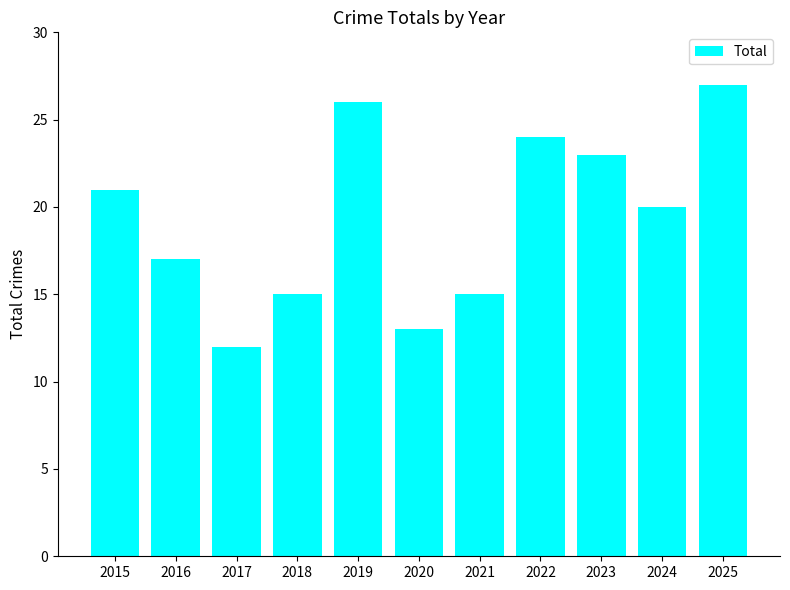

Reading right to left, list all the values displayed in this chart.

2025=27	2024=20	2023=23	2022=24	2021=15	2020=13	2019=26	2018=15	2017=12	2016=17	2015=21